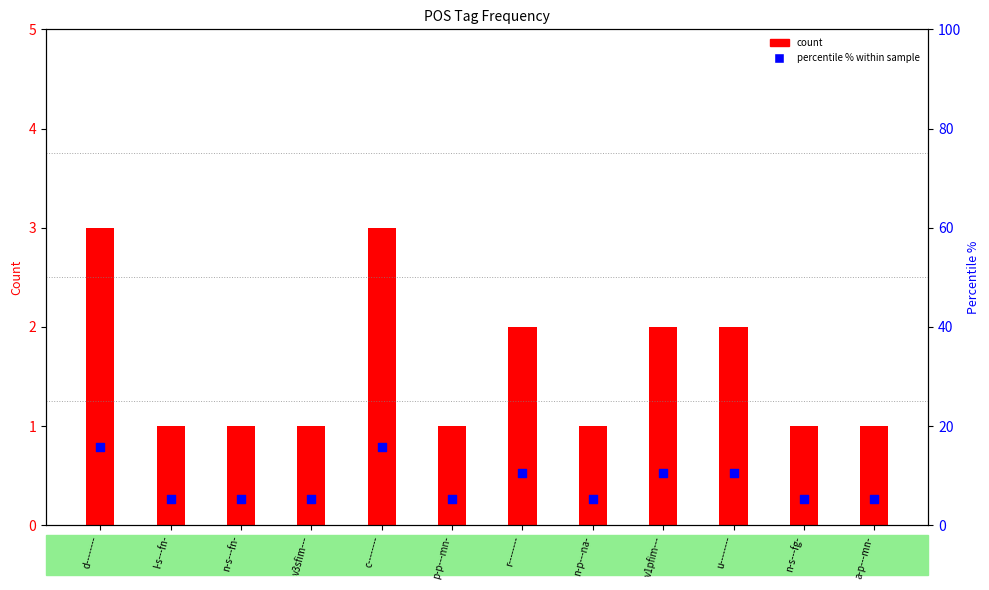

What is the total value across all series at a-p---mn-?

6.3